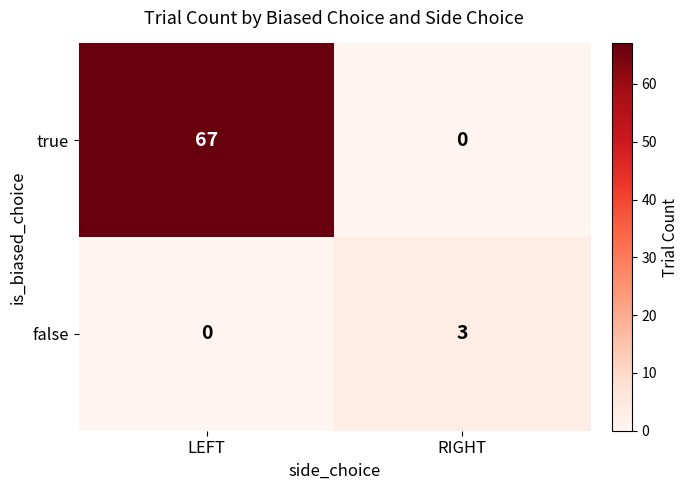

Is it true that true equals 0 at RIGHT?

True